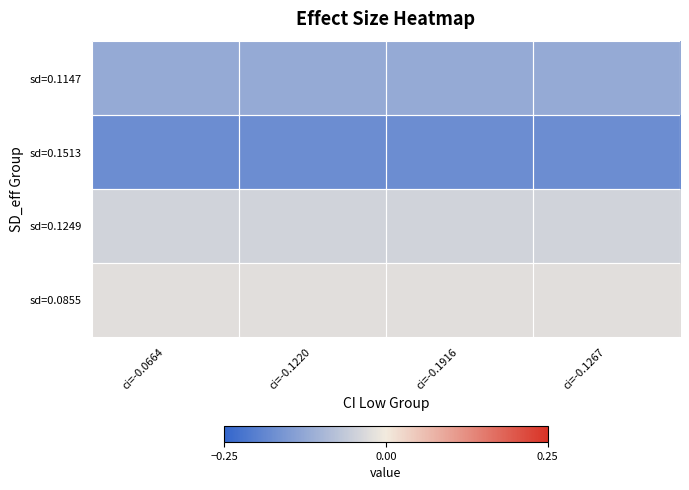

How many distinct data groups are displayed?

4